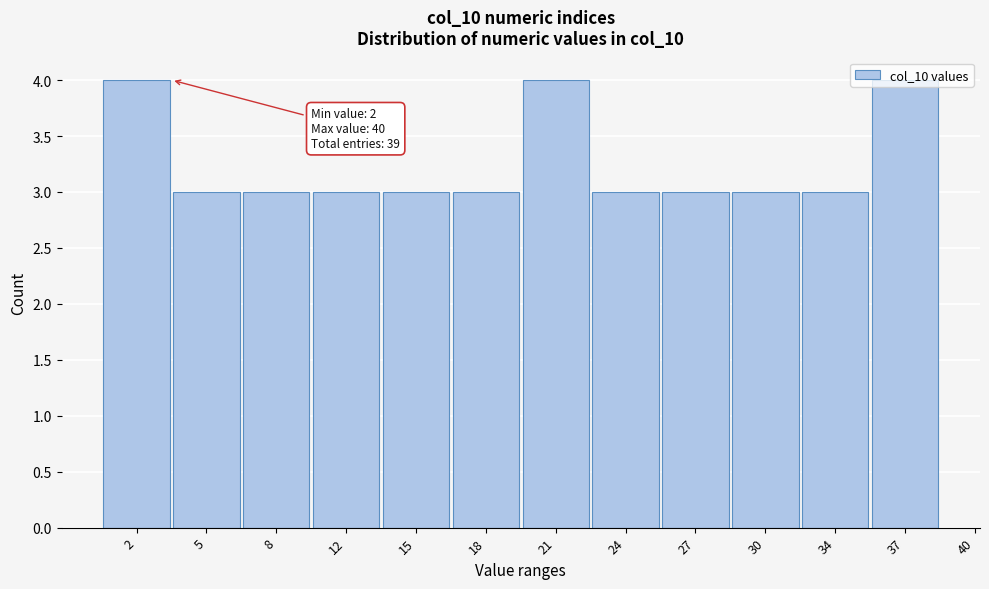

What is the greatest value displayed?

4